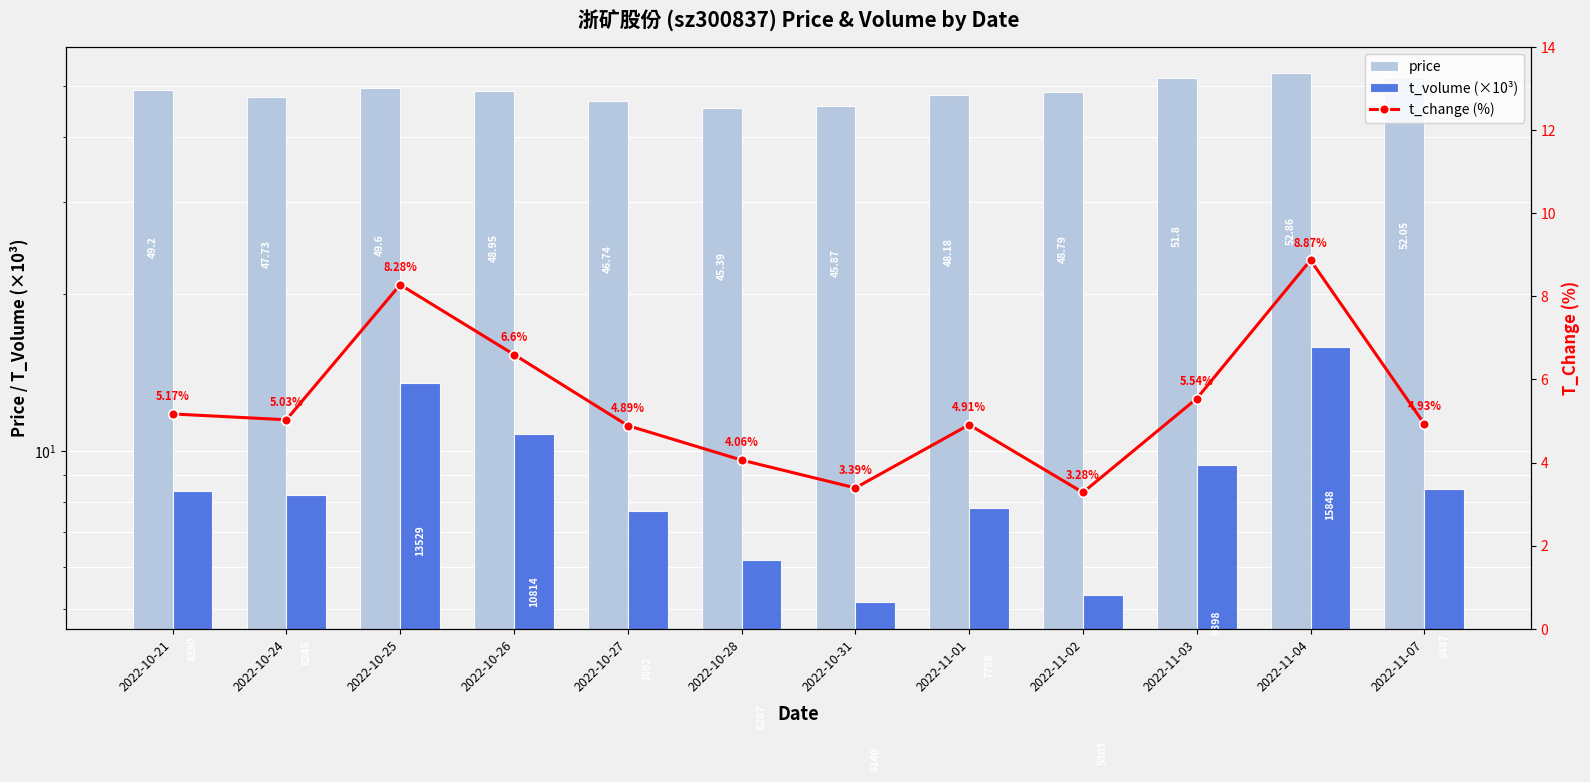

Does the chart contain any negative values?

No